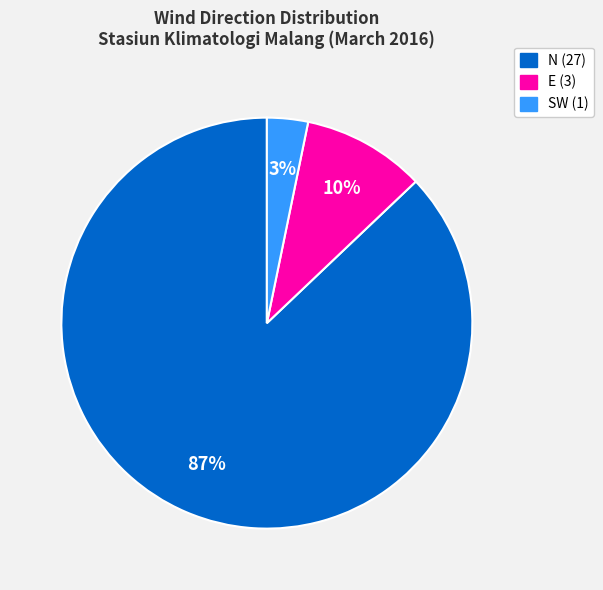

Is there any slice that represents more than half of the pie?

Yes